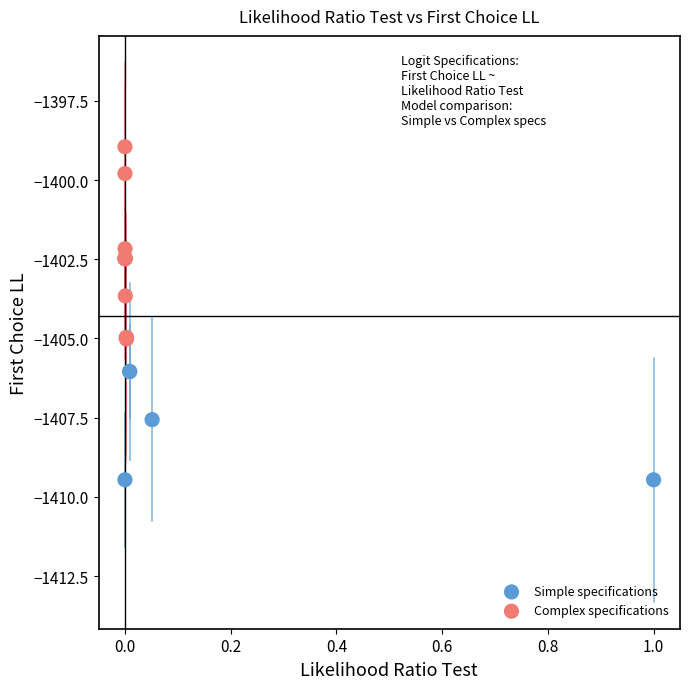

Which series has the largest Y range (max minus min)?

Complex specifications